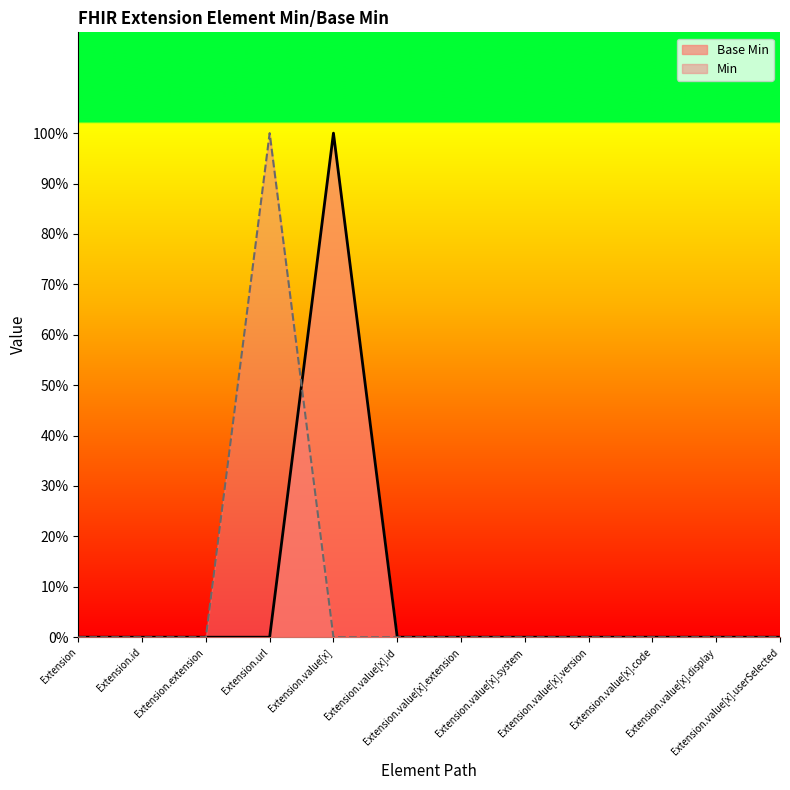

List the labels in order of value, smallest first.

Extension, Extension.id, Extension.extension, Extension.url, Extension.value[x].id, Extension.value[x].extension, Extension.value[x].system, Extension.value[x].version, Extension.value[x].code, Extension.value[x].display, Extension.value[x].userSelected, Extension.value[x]